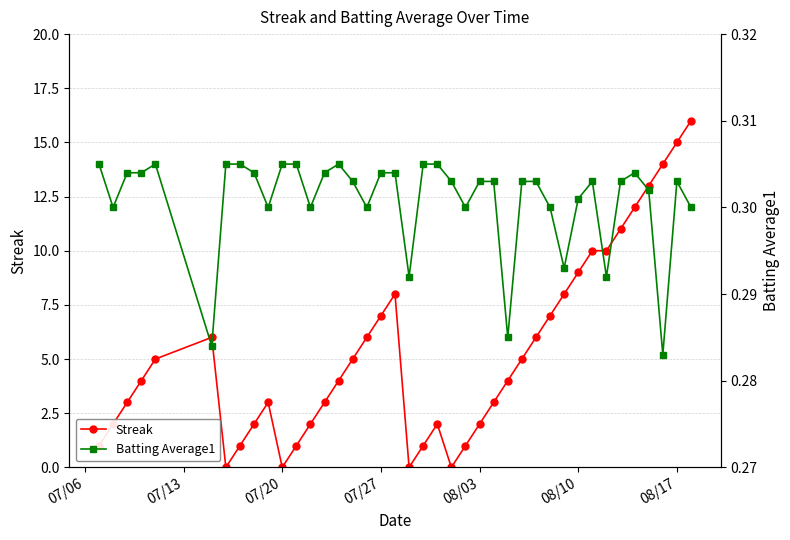

What is the highest value of the Streak series?

16